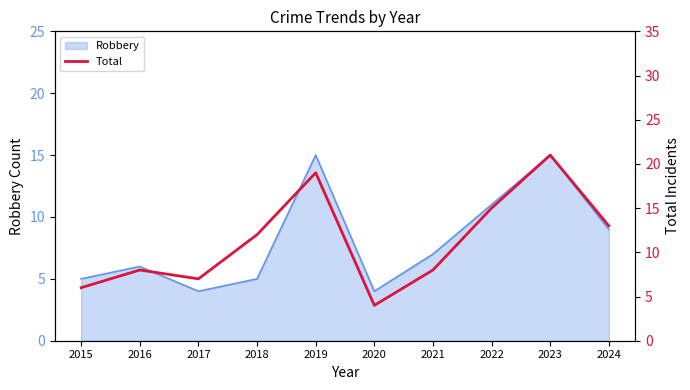

Reading left to right, what are all the values shown in this chart?

2015=6	2016=8	2017=7	2018=12	2019=19	2020=4	2021=8	2022=15	2023=21	2024=13